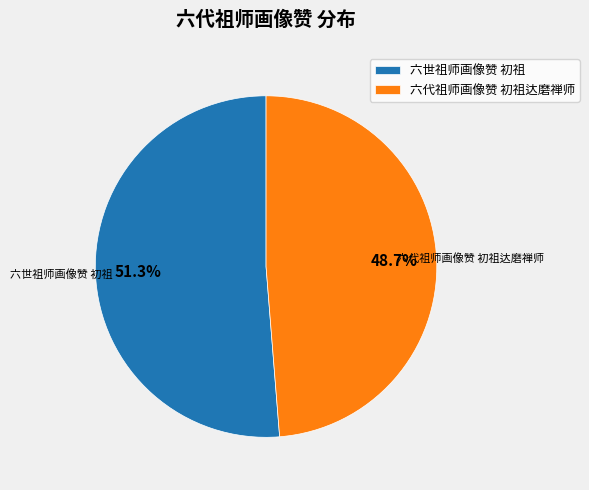

Is it true that 六代祖师画像赞 初祖达磨禅师 is 61% of the pie?

False